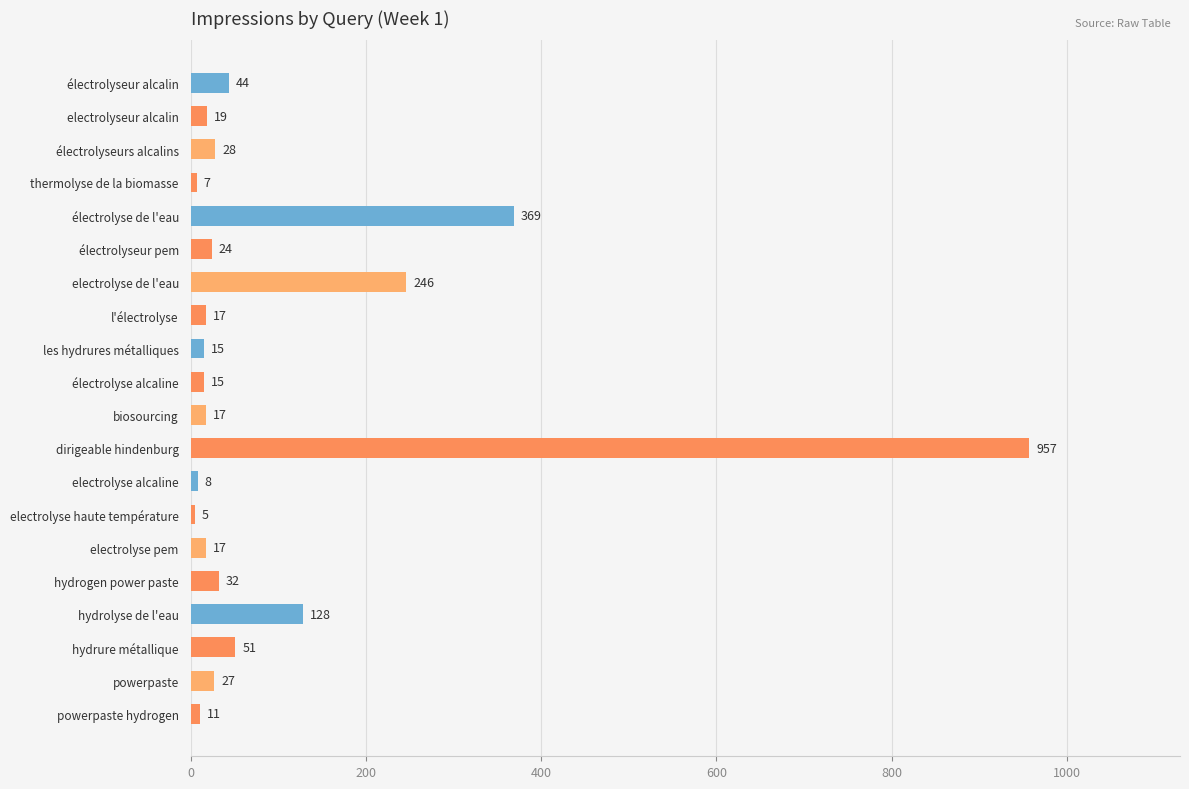

How many data points are less than 24?

10